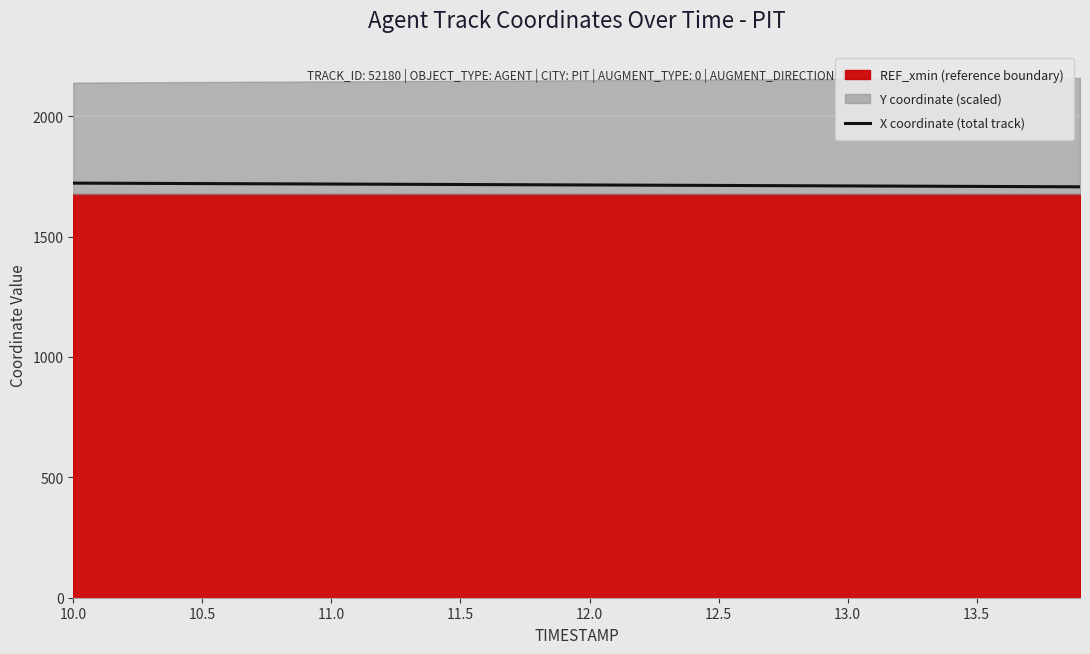

What is the sum of the values at 11.0 and 12.0?

3431.8